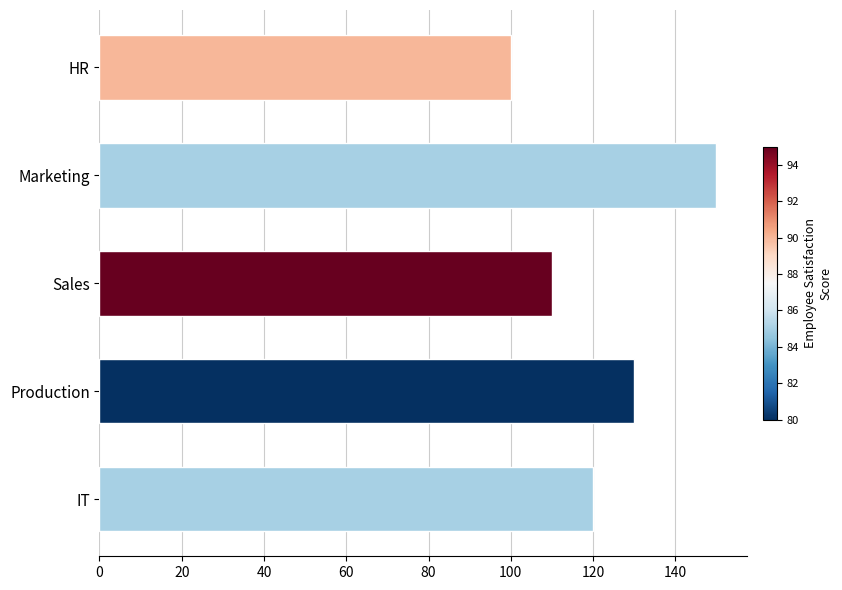

How many data points are less than 120?

2